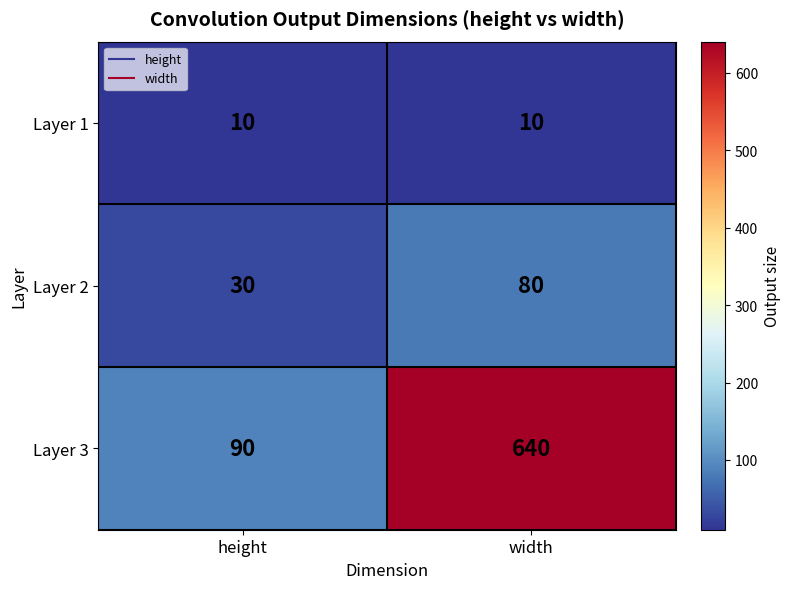

Which category has the lowest value in the Layer 2 series?

height